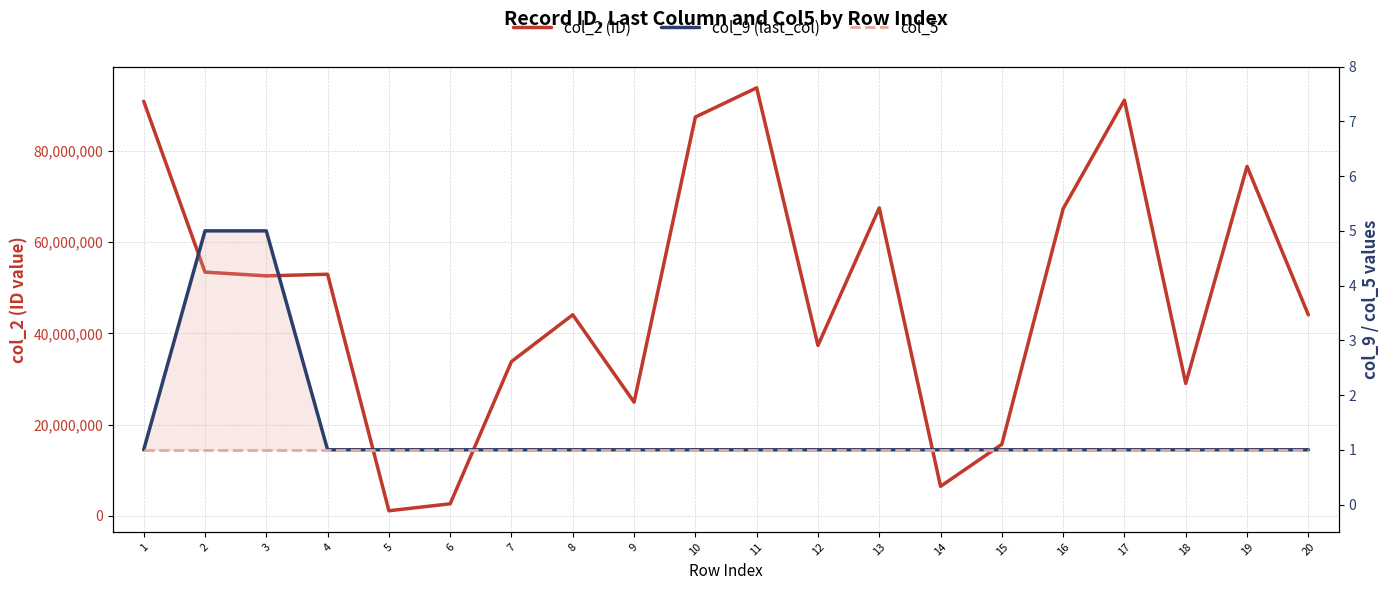

Is it true that col_9 (last_col) equals 1 at 17?

True